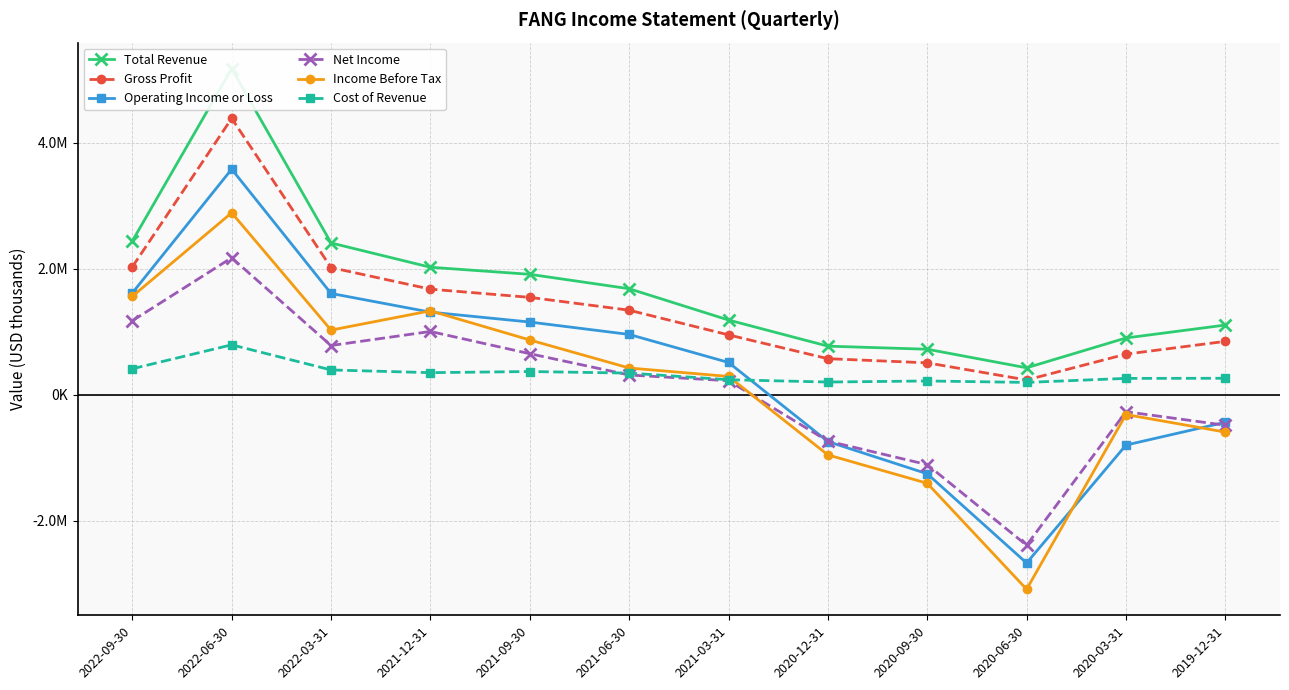

What is the difference between the Operating Income or Loss values at 2021-03-31 and 2019-12-31?

950000